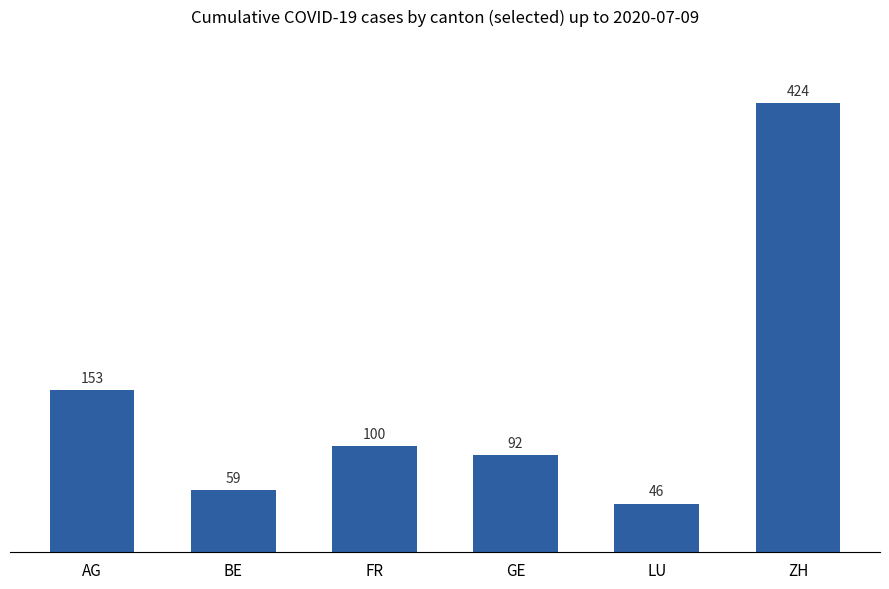

True or false: the data shows 59 at BE.

True